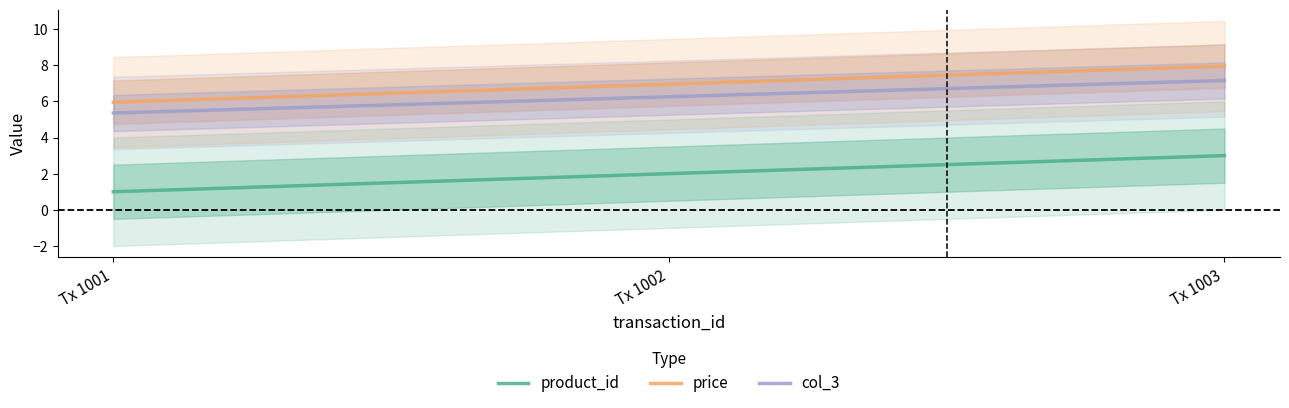

At which category is the sum across all series the highest?

Tx 1003